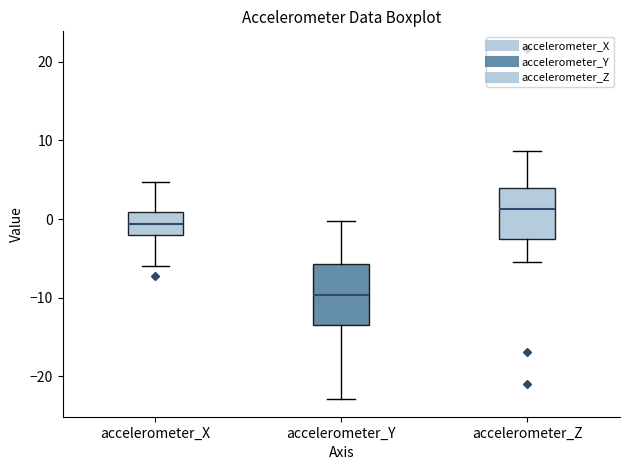

Reading left to right, read every box against the y-axis: the position of its median line, the range the box covers, and the ends of its whiskers. The values are not printed on the chart, so give them approximately, as read against the axis.

accelerometer_X: median -1, box -2 to 1, whiskers -6 to 5
accelerometer_Y: median -10, box -13 to -6, whiskers -23 to 0
accelerometer_Z: median 1, box -3 to 4, whiskers -5 to 9